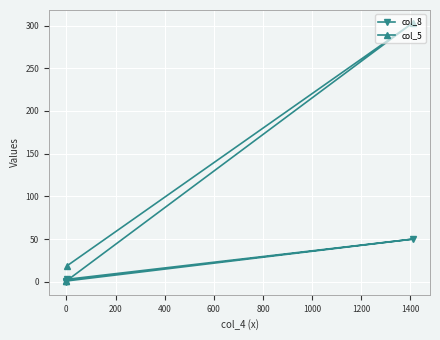

Which series changed the most between 0 and 400?

col_5